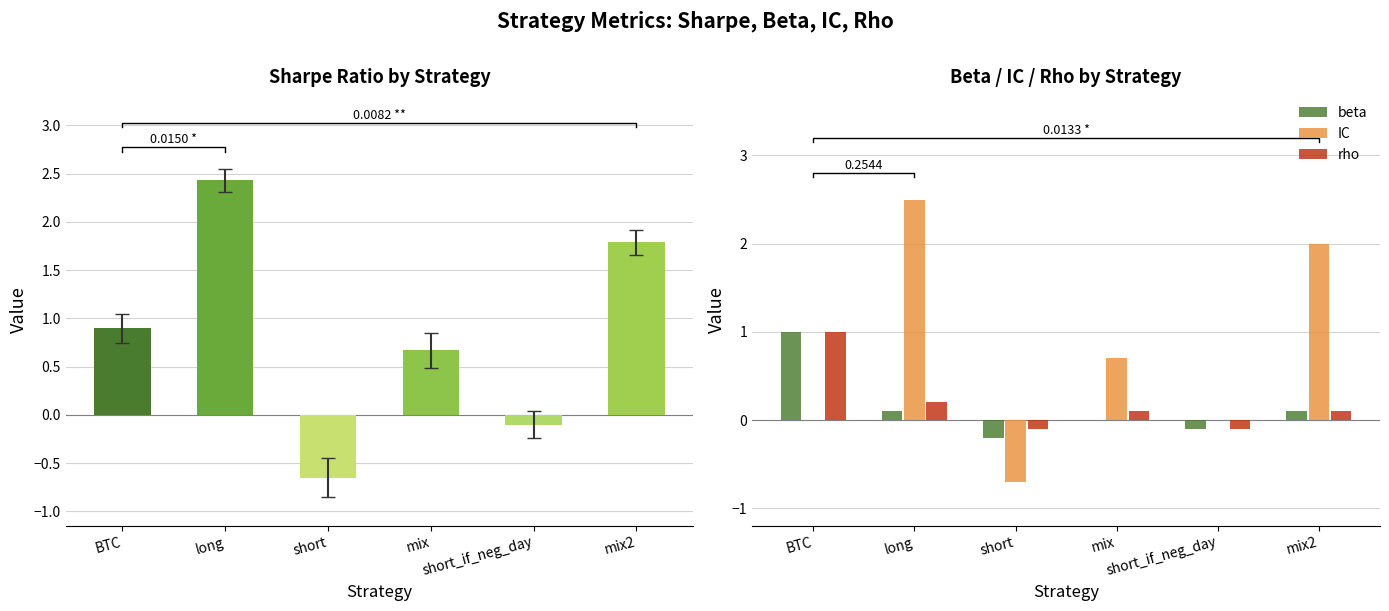

What is the difference between the second highest and second lowest values in the beta series?

0.2